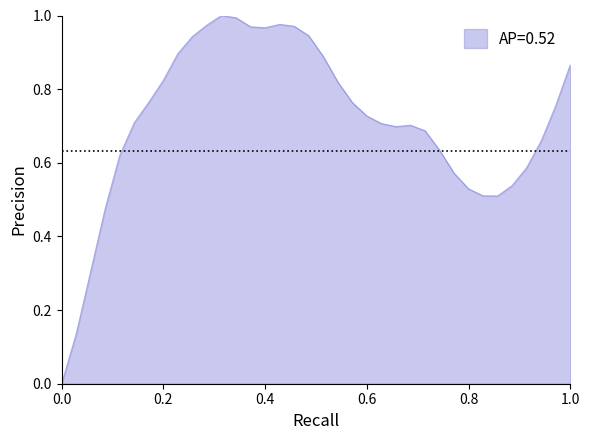

How many distinct data groups are displayed?

1